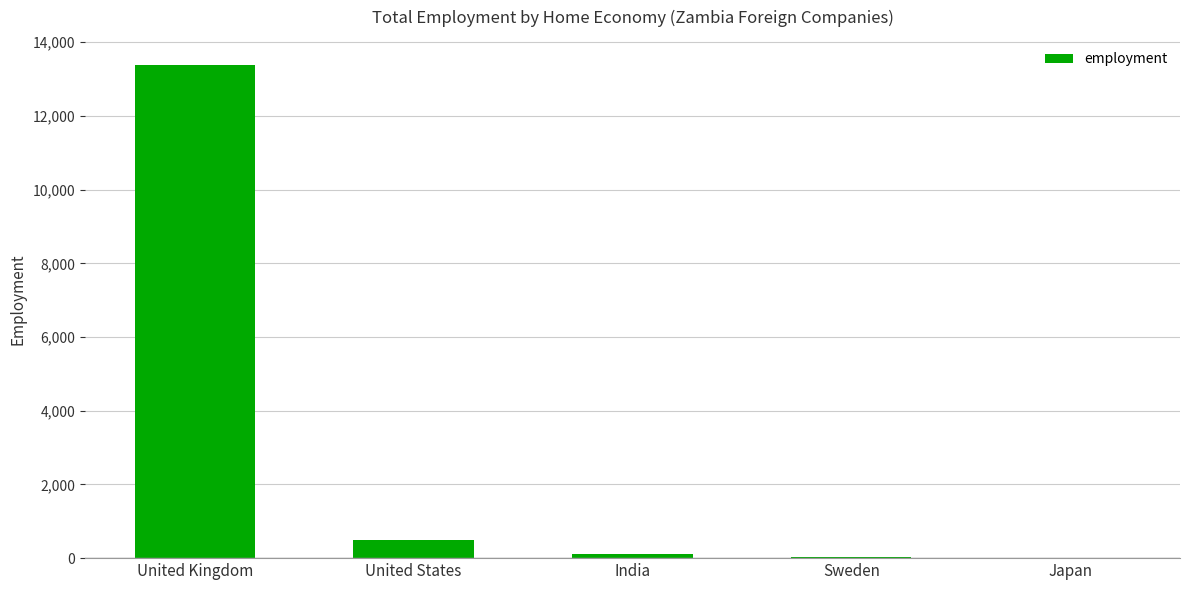

The chart shows a value of 4881 at United Kingdom. True or false?

False